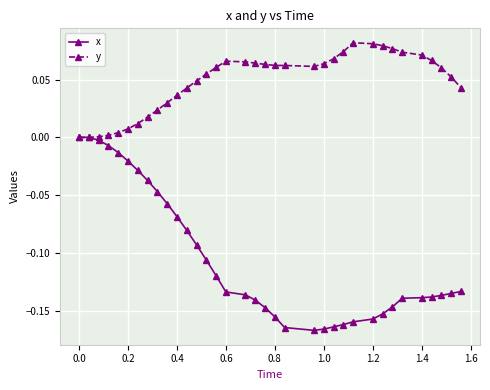

Which series has the largest total across all categories?

y